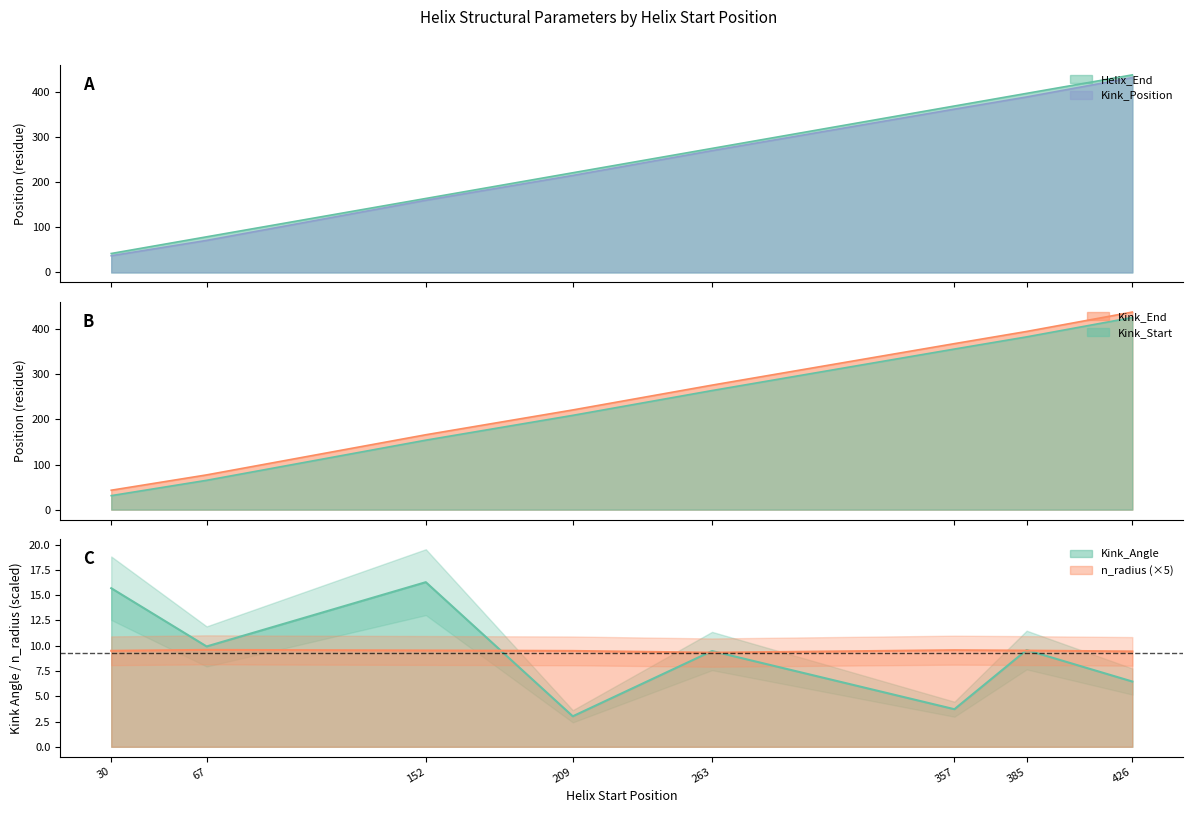

In n_radius, how many points are lower than both neighbors (excluding endpoints)?

1